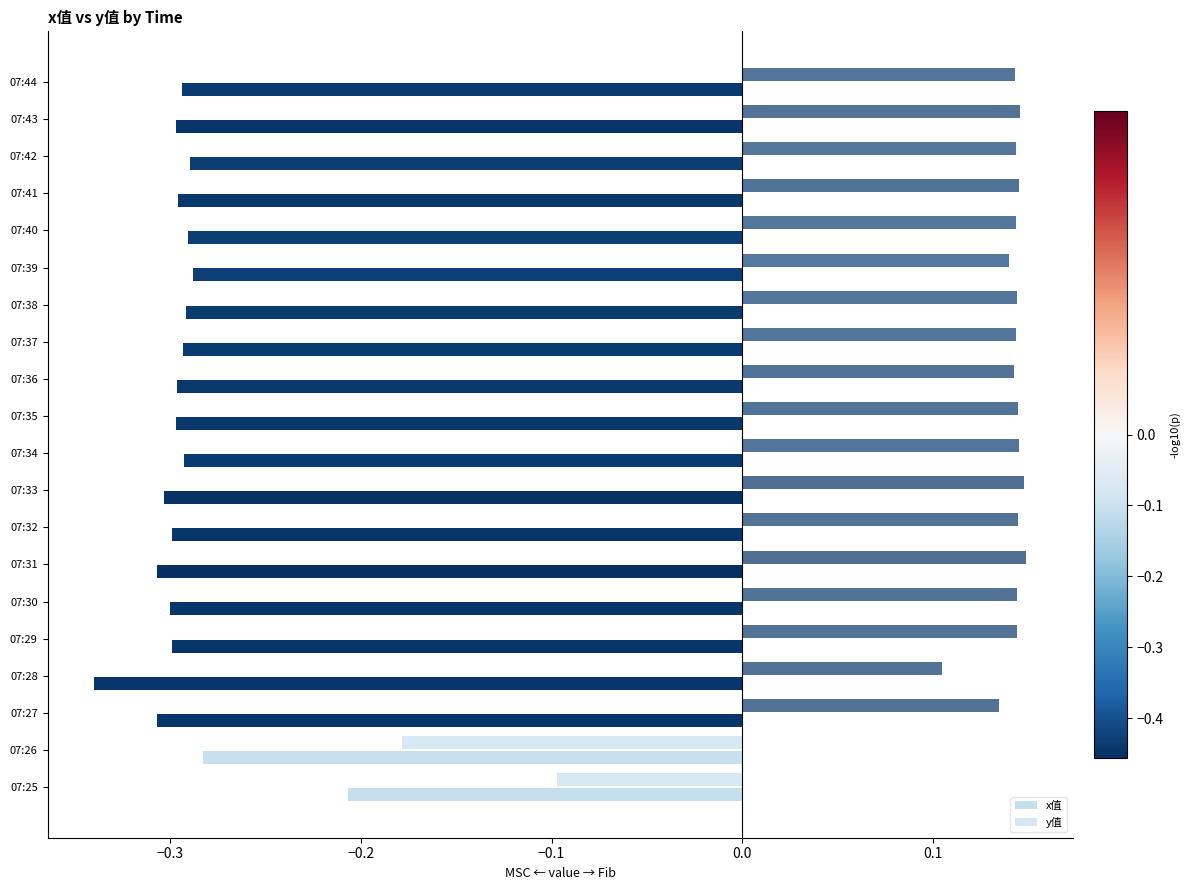

How many values in the y值 series exceed 0?

18